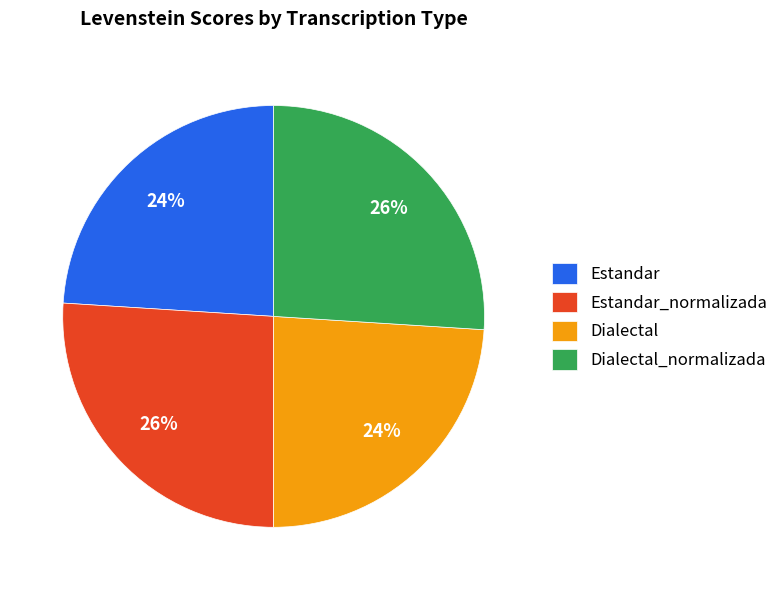

True or false: Dialectal_normalizada accounts for 15% of the total.

False